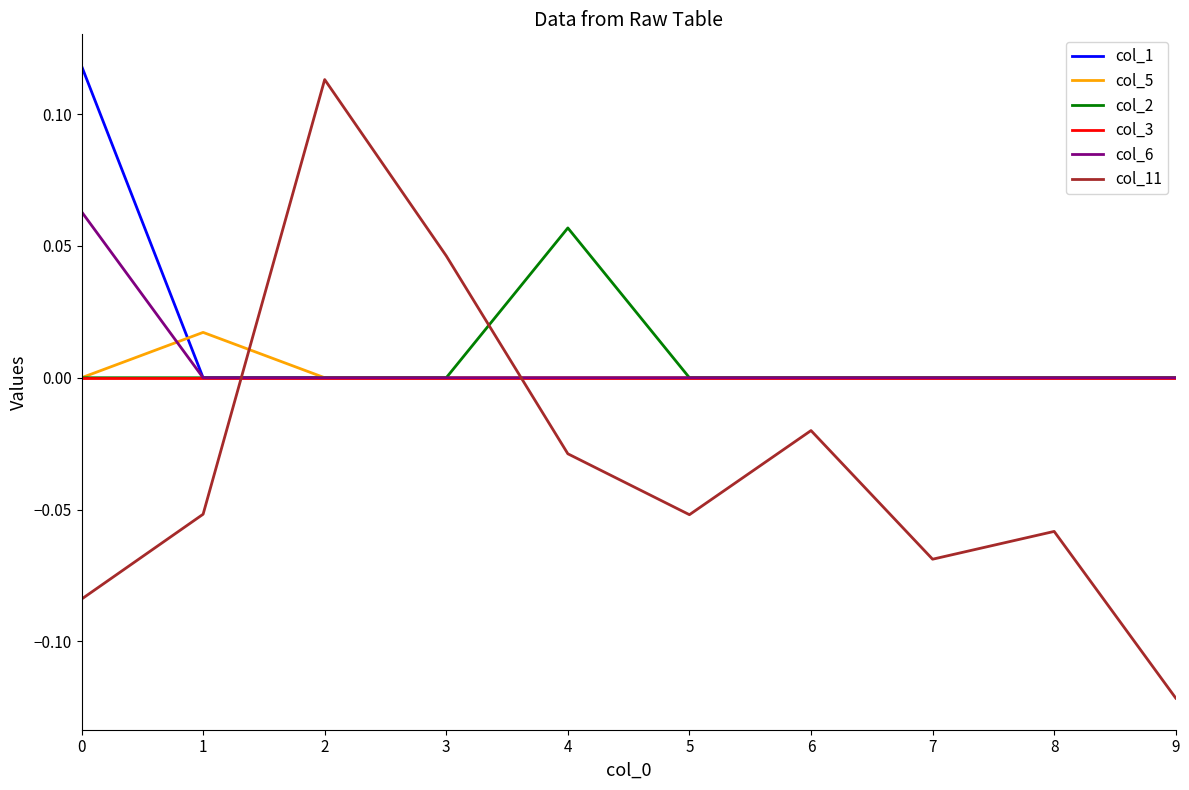

Is it true that col_1 equals 0.0 at 9?

True